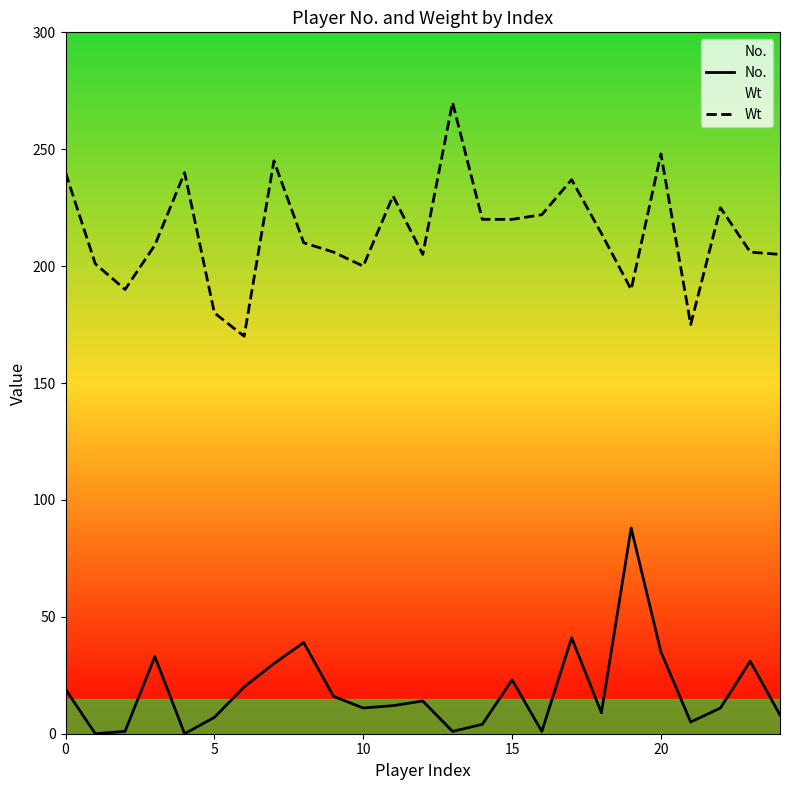

True or false: Wt and No. intersect in this chart.

False